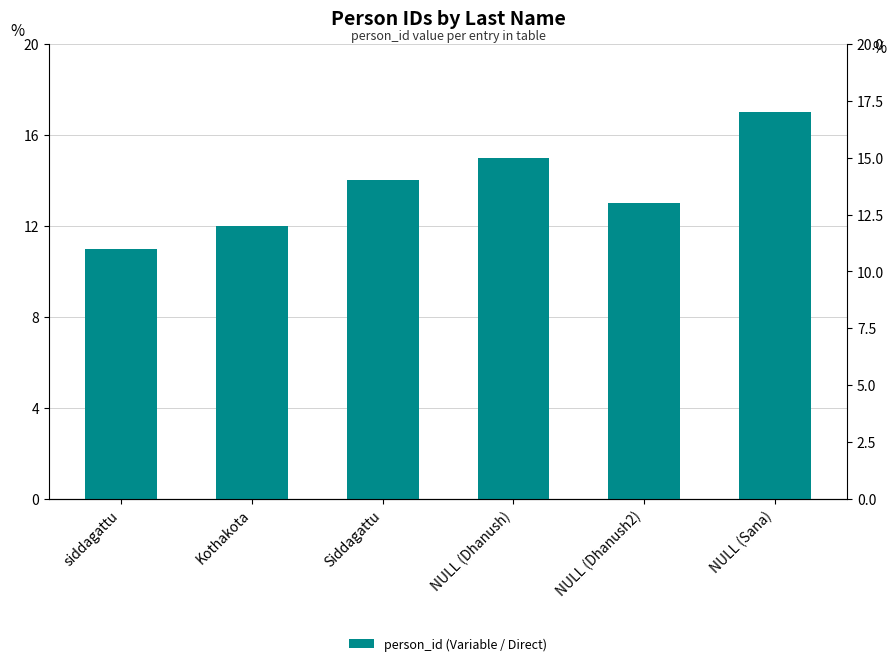

What position from the right is Kothakota?

5